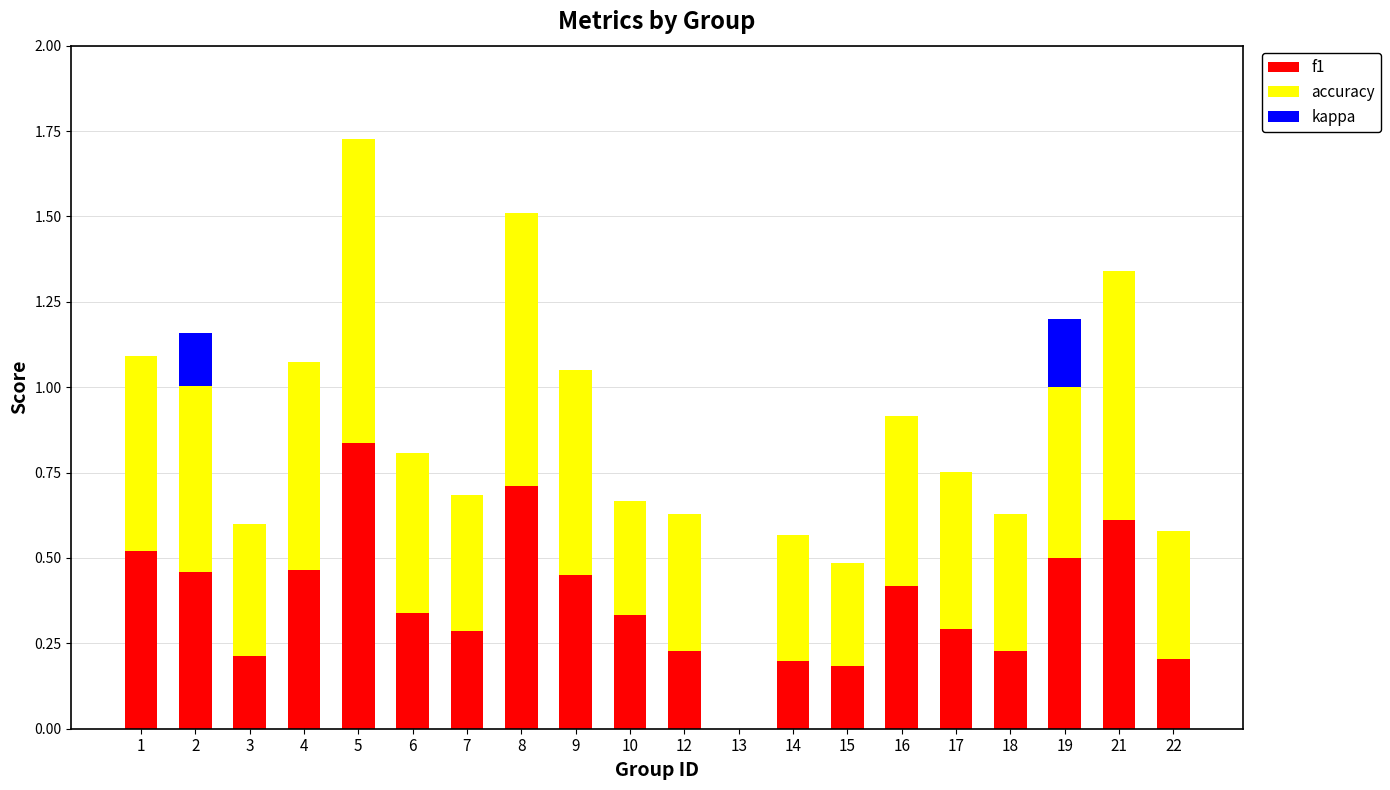

Which category has the highest value in the f1 series?

5